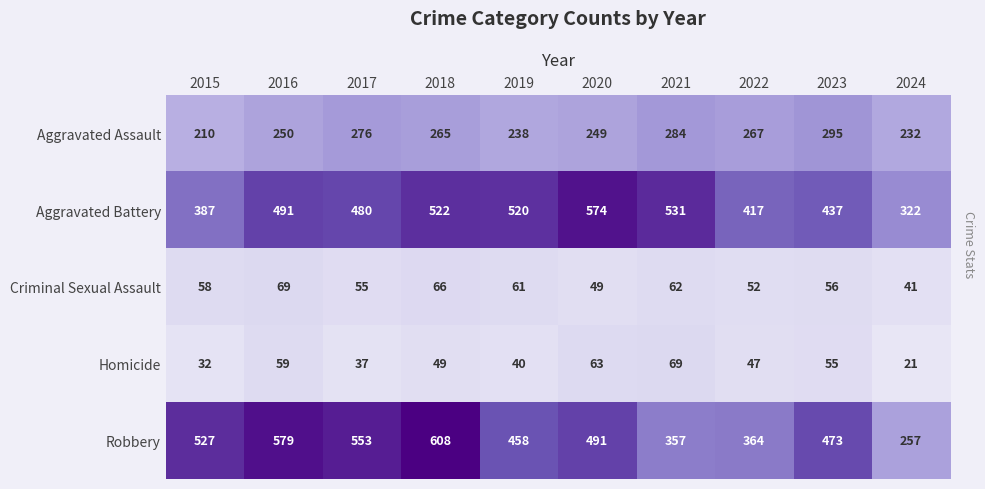

Read the Aggravated Battery value at 2016, to the nearest 5.

490